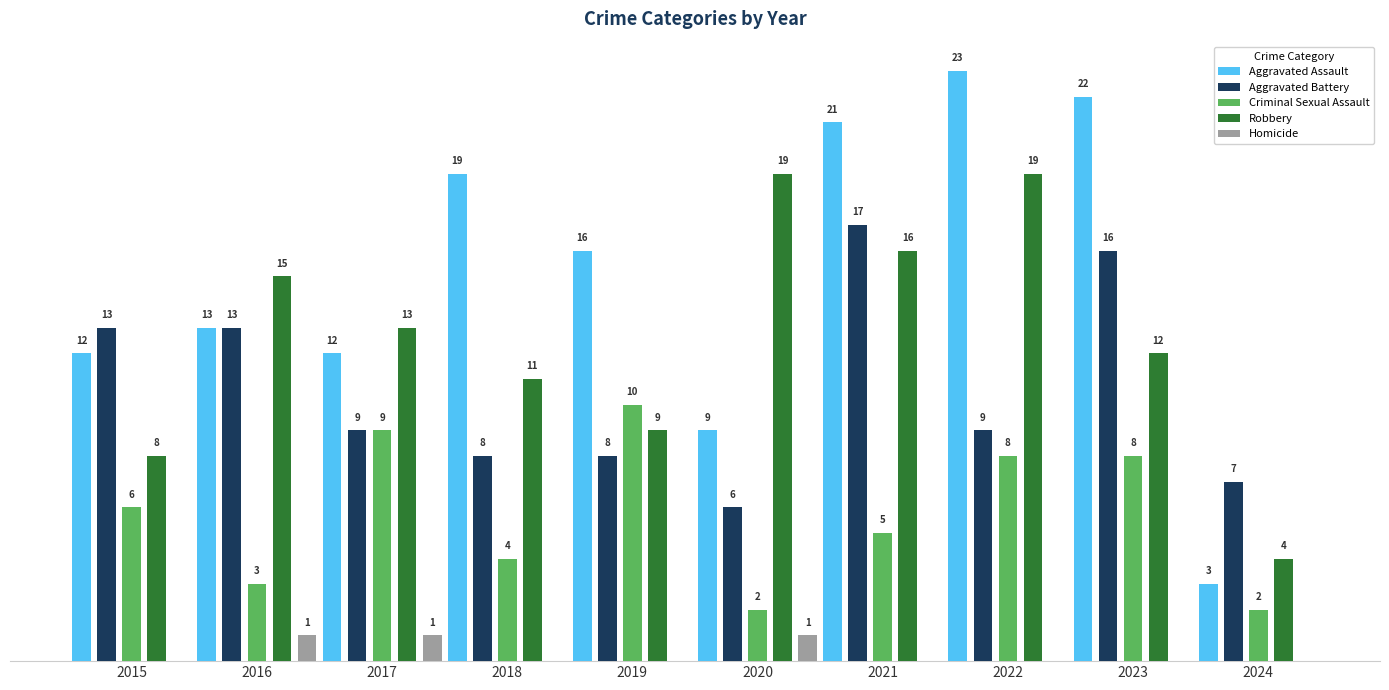

Which series changed the most between 2018 and 2023?

Aggravated Battery